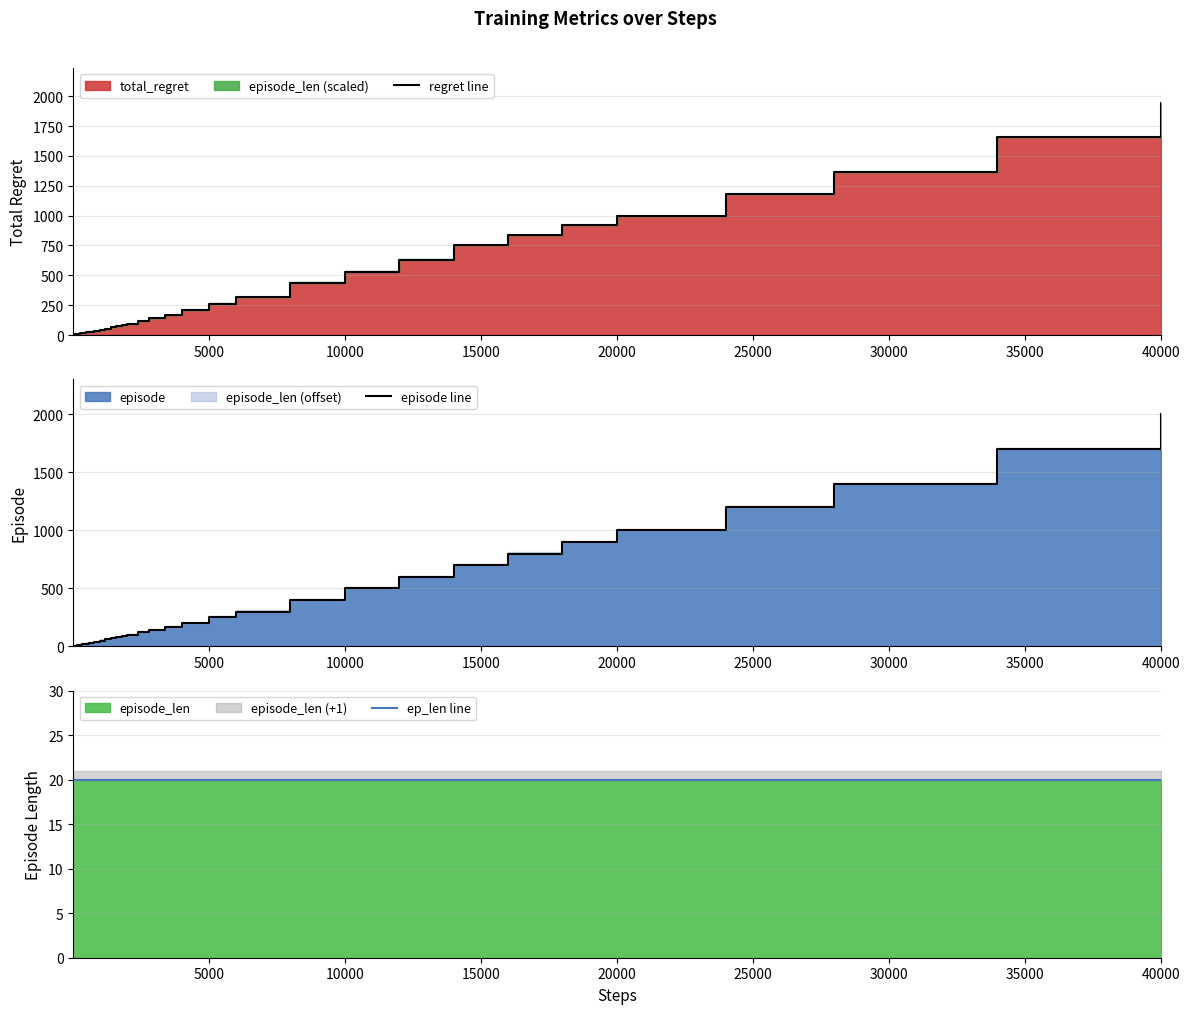

True or false: ep_len line and episode line cross at least once.

False